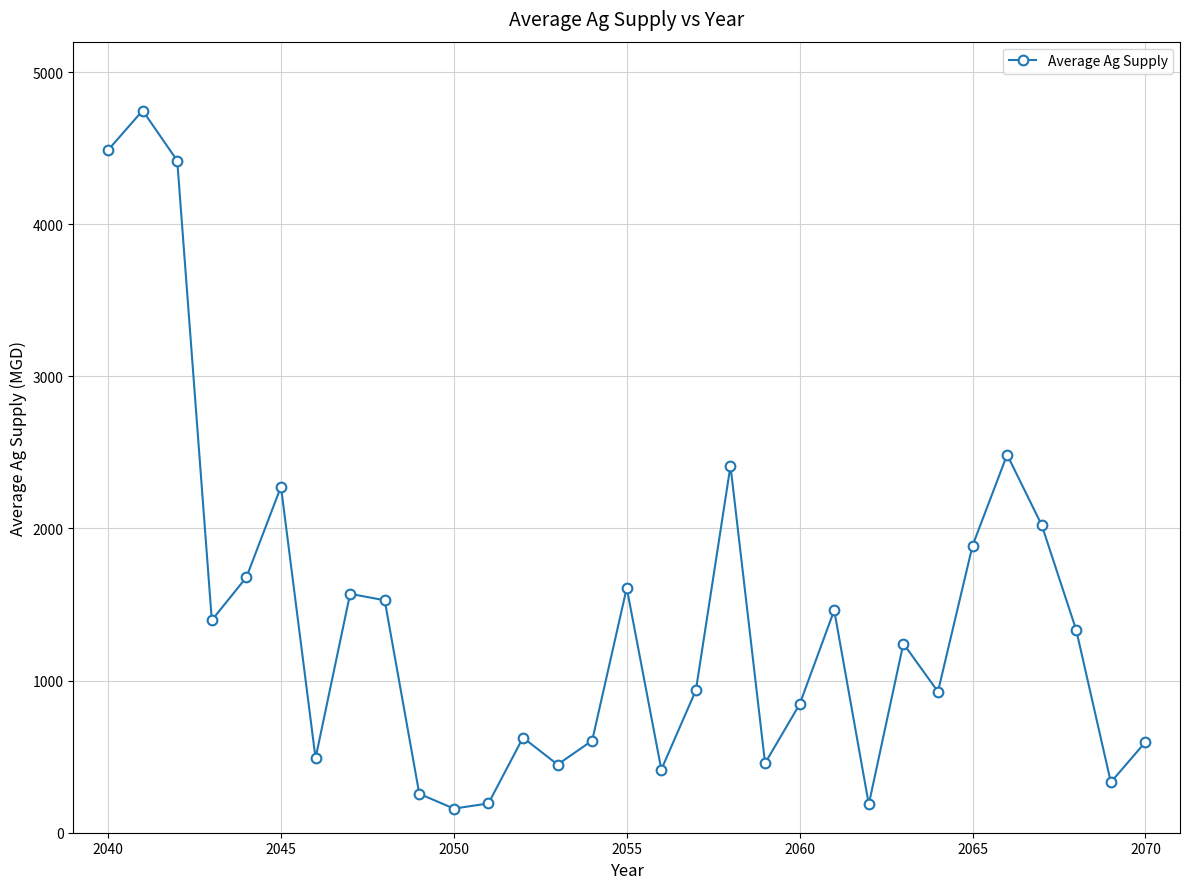

What is the greatest value displayed?

4747.3